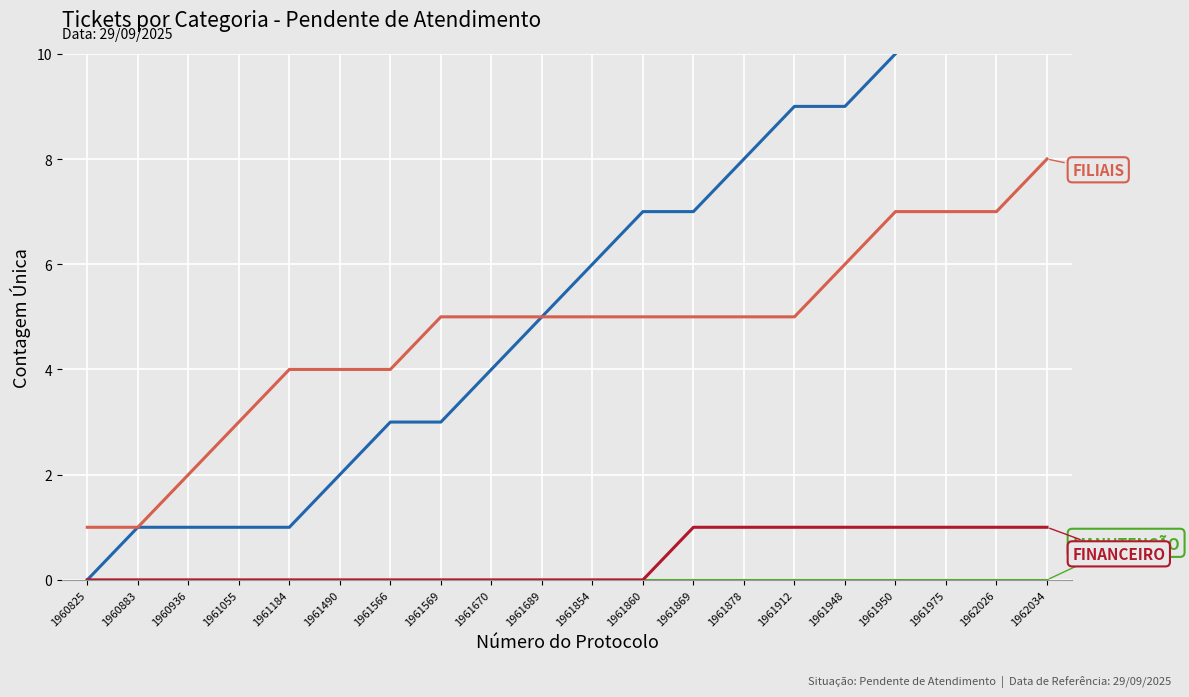

Which has a higher value, 1961670 or 1961912?

1961912